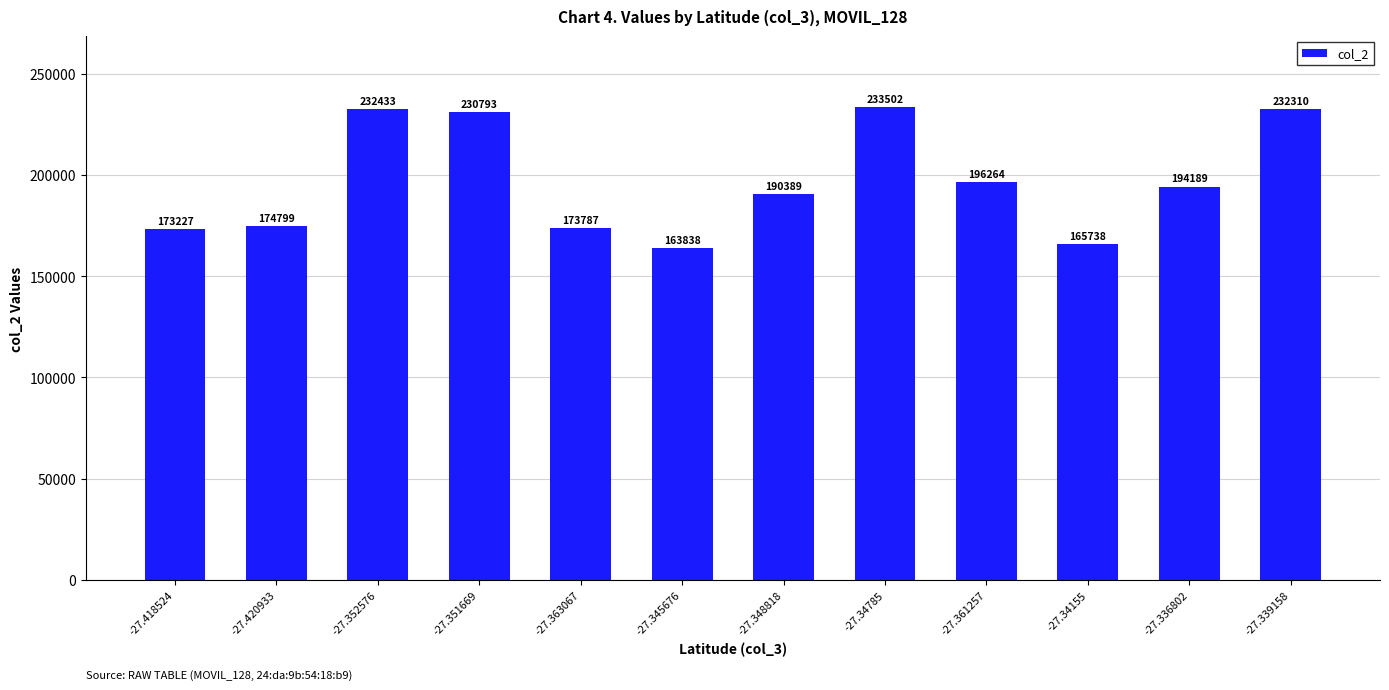

What is the difference between the maximum and second lowest values?

67764